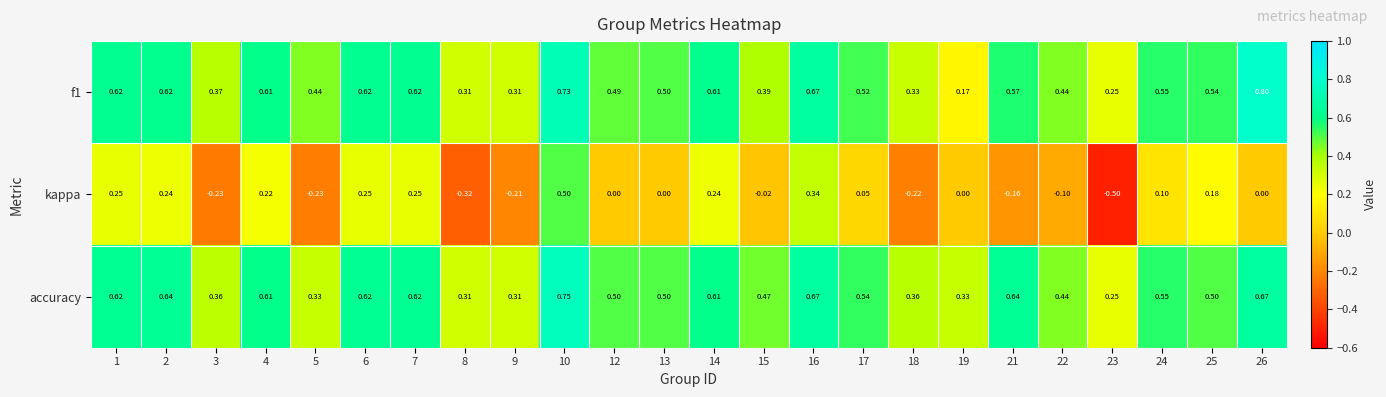

Which series has the widest spread of values?

kappa